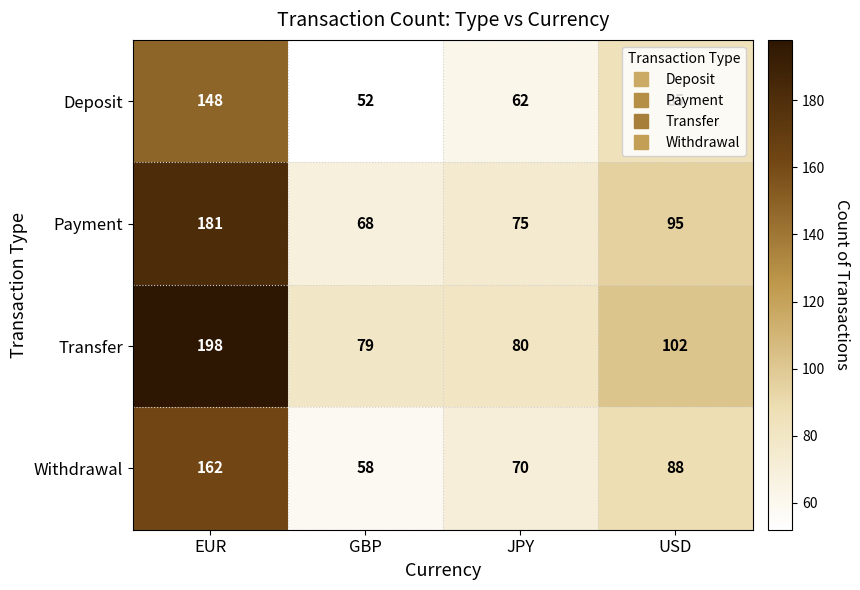

What is the greatest value displayed?

198